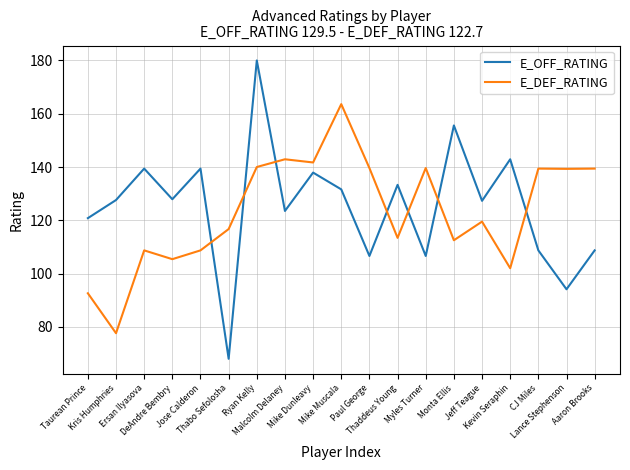

How many categories are shown in the chart?

19